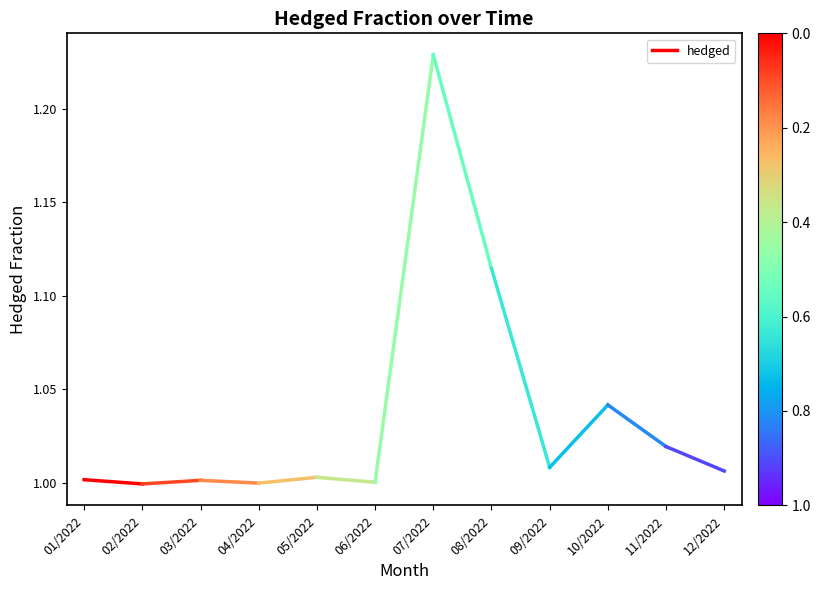

What position from the left is 01/2022?

1